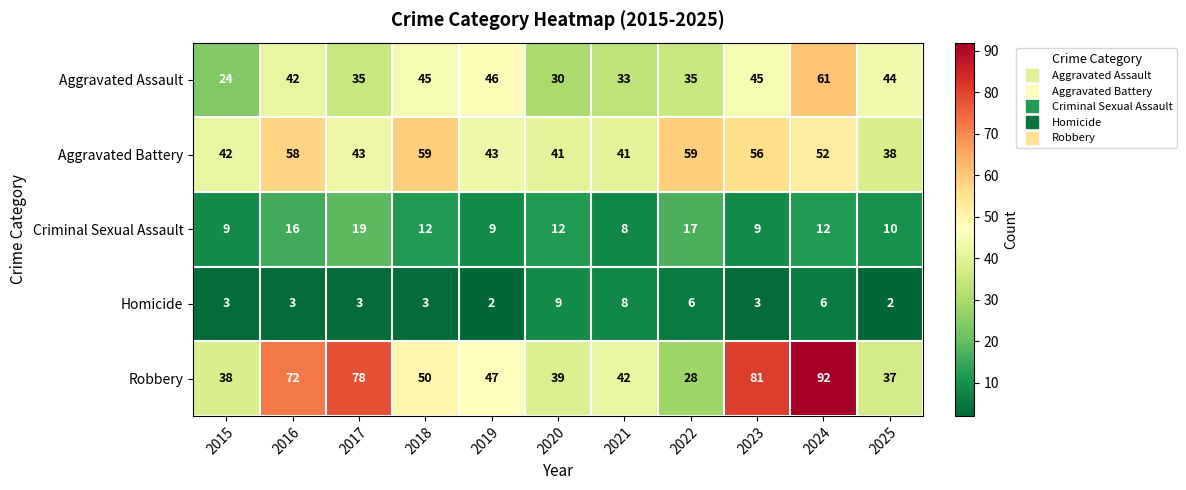

What is the difference between the maximum and minimum values in the Aggravated Battery series?

21